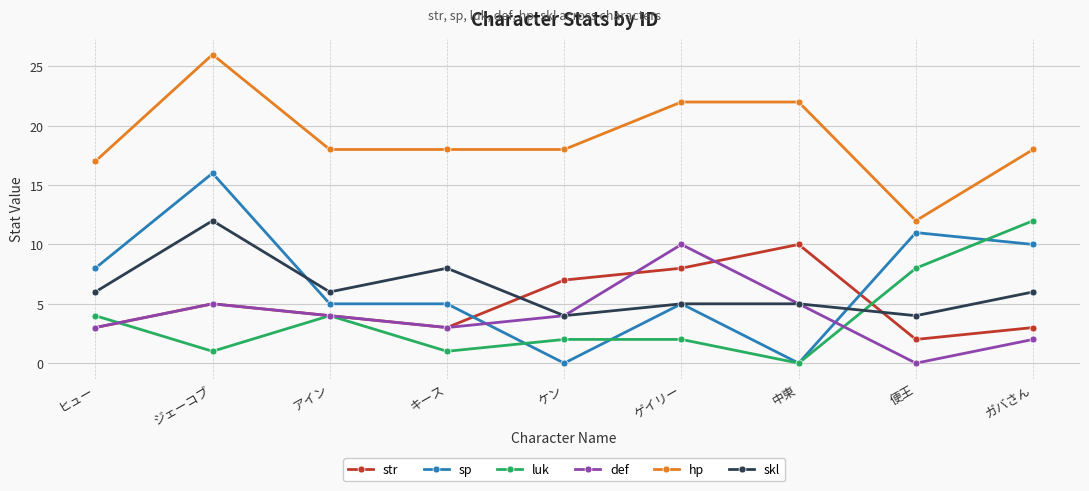

How many data points does each series have?

9